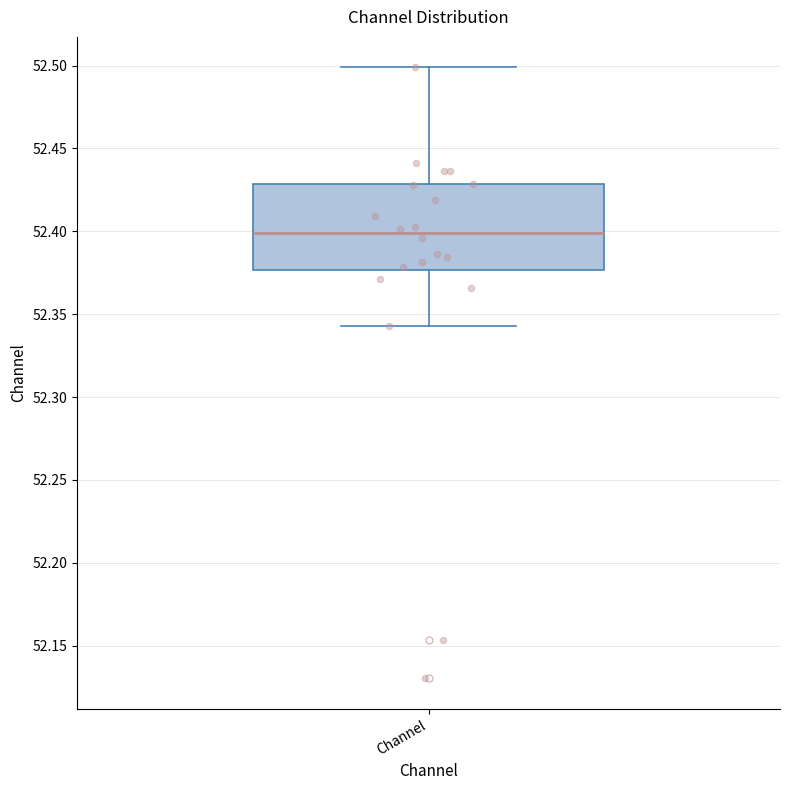

Read this box plot against the y-axis: the position of the median line, the range covered by the box, and the ends of both whiskers. The values are not printed on the chart, so give them approximately, as read against the axis.

median 52.400, box 52.375 to 52.430, whiskers 52.345 to 52.500